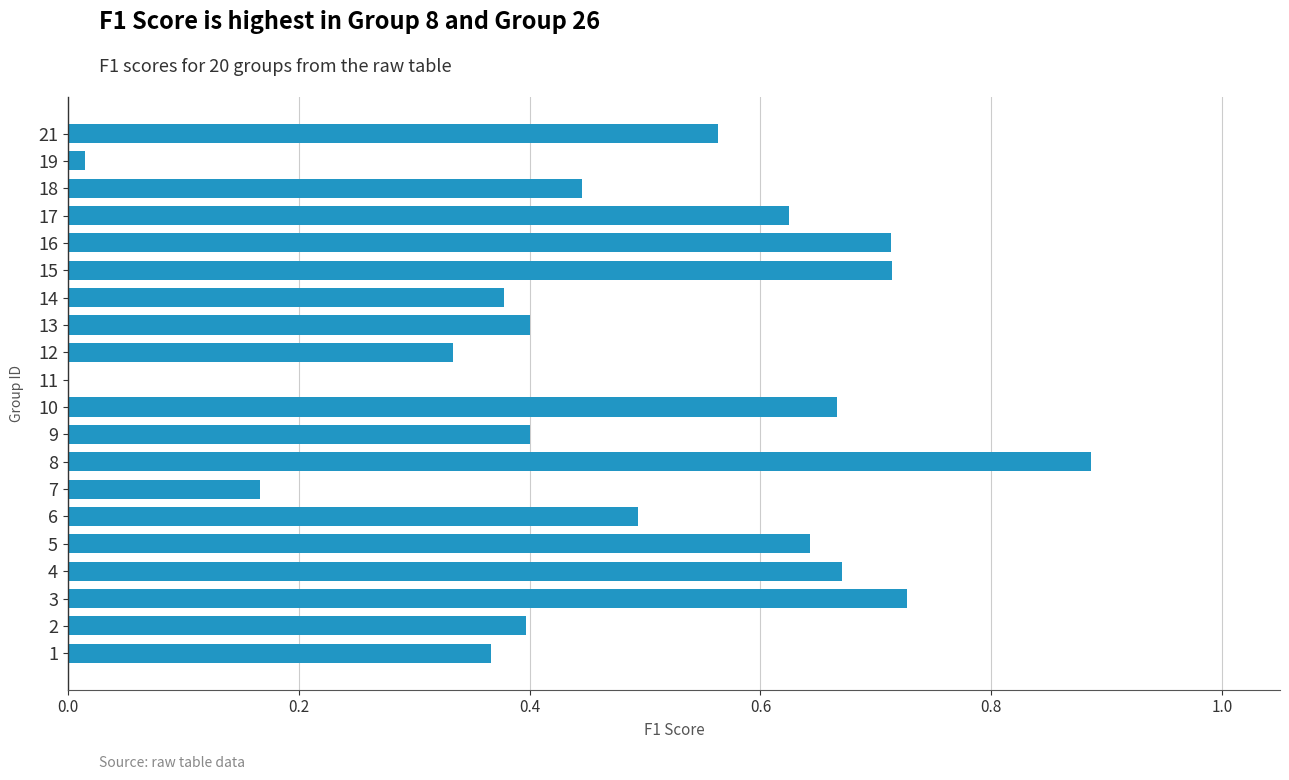

What is the sum of all values?

9.6